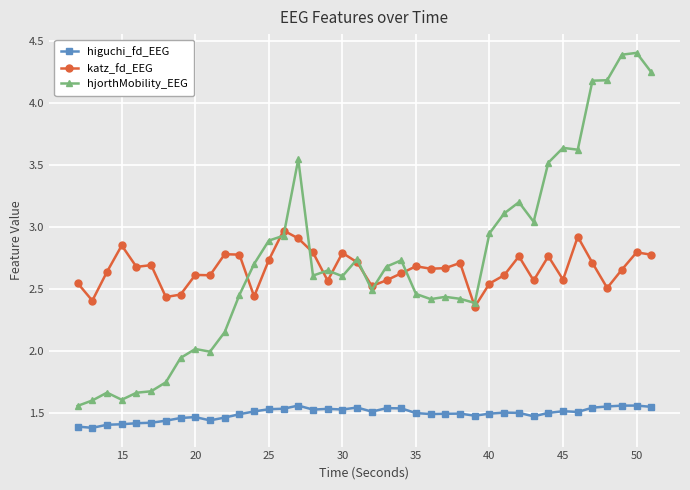

Rank the series by their maximum value, from lowest to highest.

higuchi_fd_EEG, katz_fd_EEG, hjorthMobility_EEG